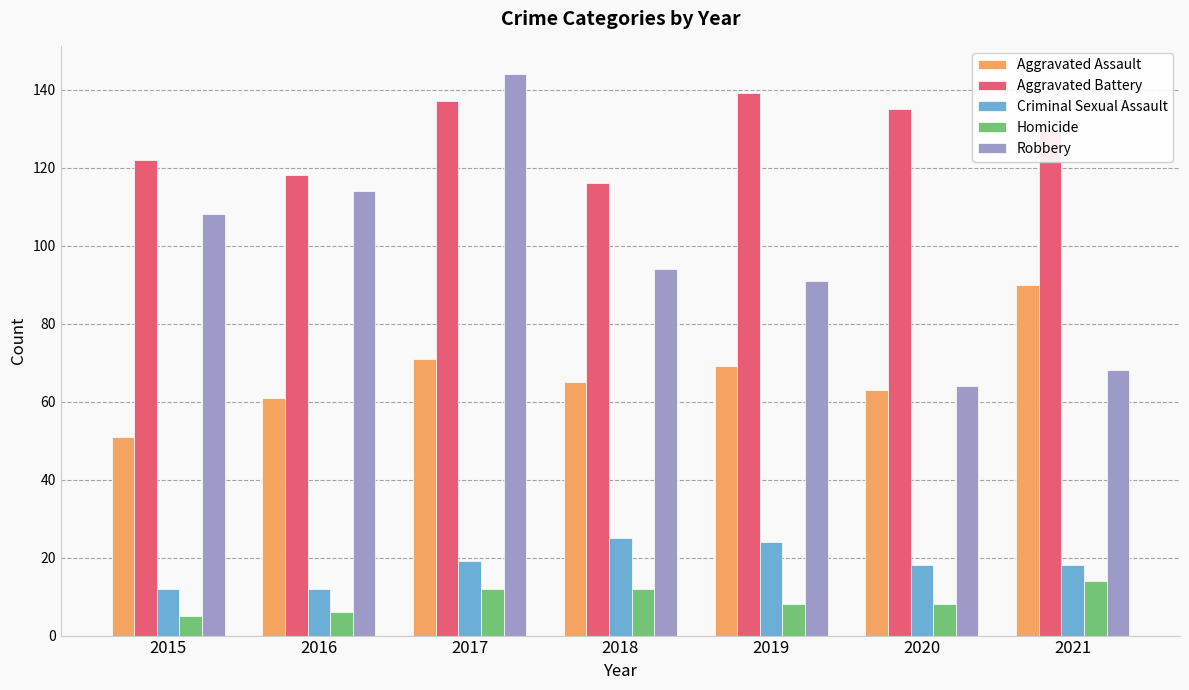

What is the value of the Aggravated Battery bar at the 2nd from the left?

118